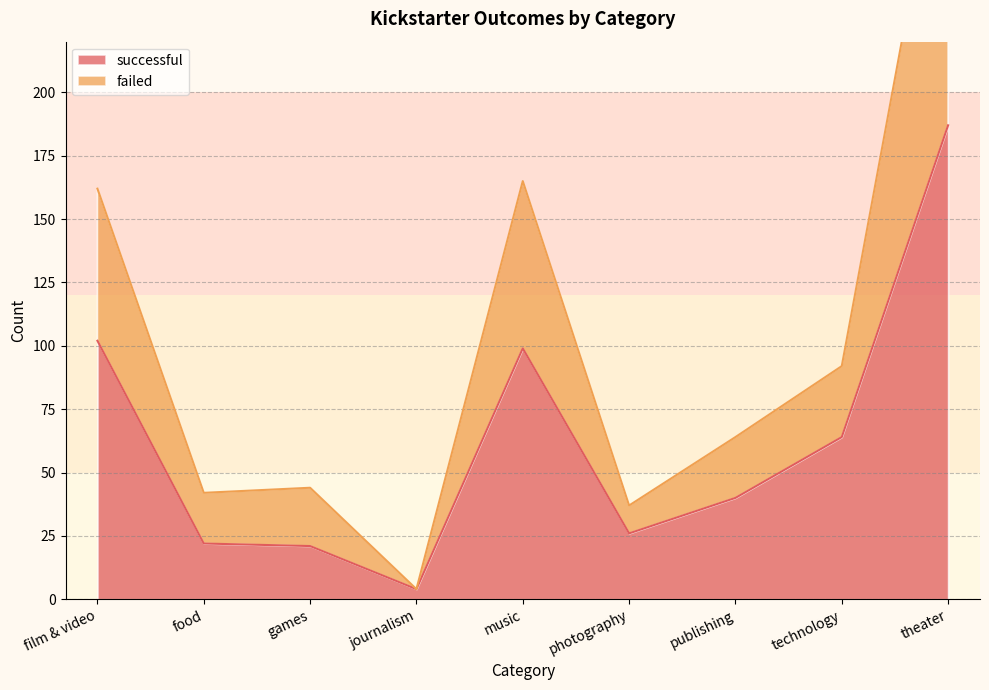

What is the maximum value for successful?

187